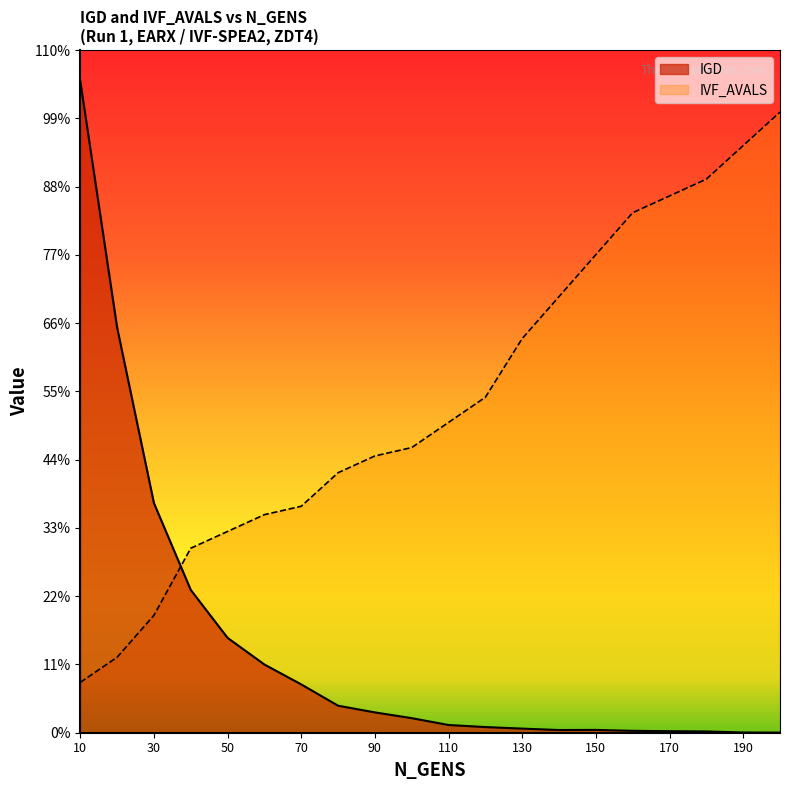

What is the difference between the highest and lowest values at 170?

255.3